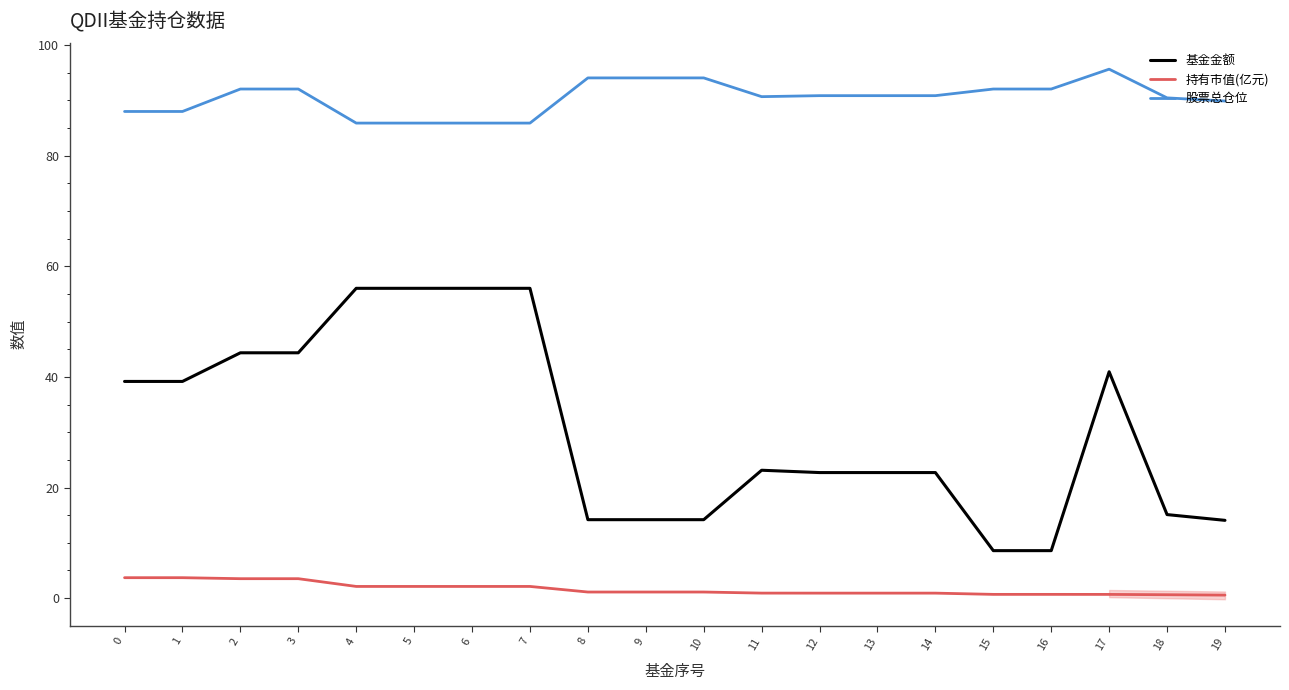

Reading right to left, transcribe all the data shown in this chart.

基金金额: 19=14.1	18=15.1	17=40.9	16=8.6	15=8.6	14=22.7	13=22.7	12=22.7	11=23.1	10=14.2	9=14.2	8=14.2	7=56.0	6=56.0	5=56.0	4=56.0	3=44.4	2=44.4	1=39.2	0=39.2
持有市值(亿元): 19=0.5	18=0.6	17=0.7	16=0.7	15=0.7	14=0.9	13=0.9	12=0.9	11=0.9	10=1.1	9=1.1	8=1.1	7=2.1	6=2.1	5=2.1	4=2.1	3=3.5	2=3.5	1=3.7	0=3.7
股票总仓位: 19=89.9	18=90.5	17=95.7	16=92.1	15=92.1	14=90.9	13=90.9	12=90.9	11=90.7	10=94.1	9=94.1	8=94.1	7=85.9	6=85.9	5=85.9	4=85.9	3=92.1	2=92.1	1=88.0	0=88.0